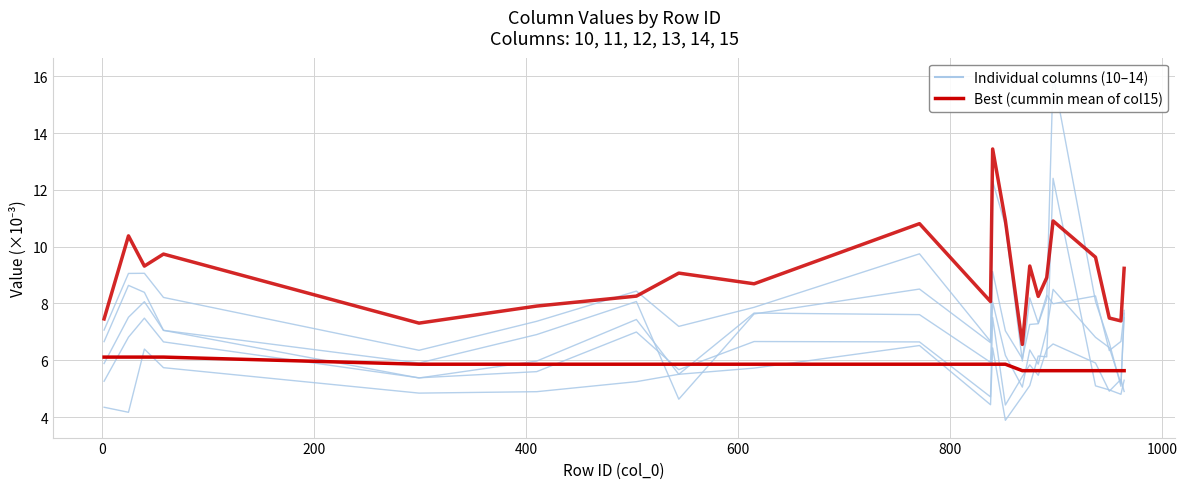

Which series has the widest spread of values?

col13